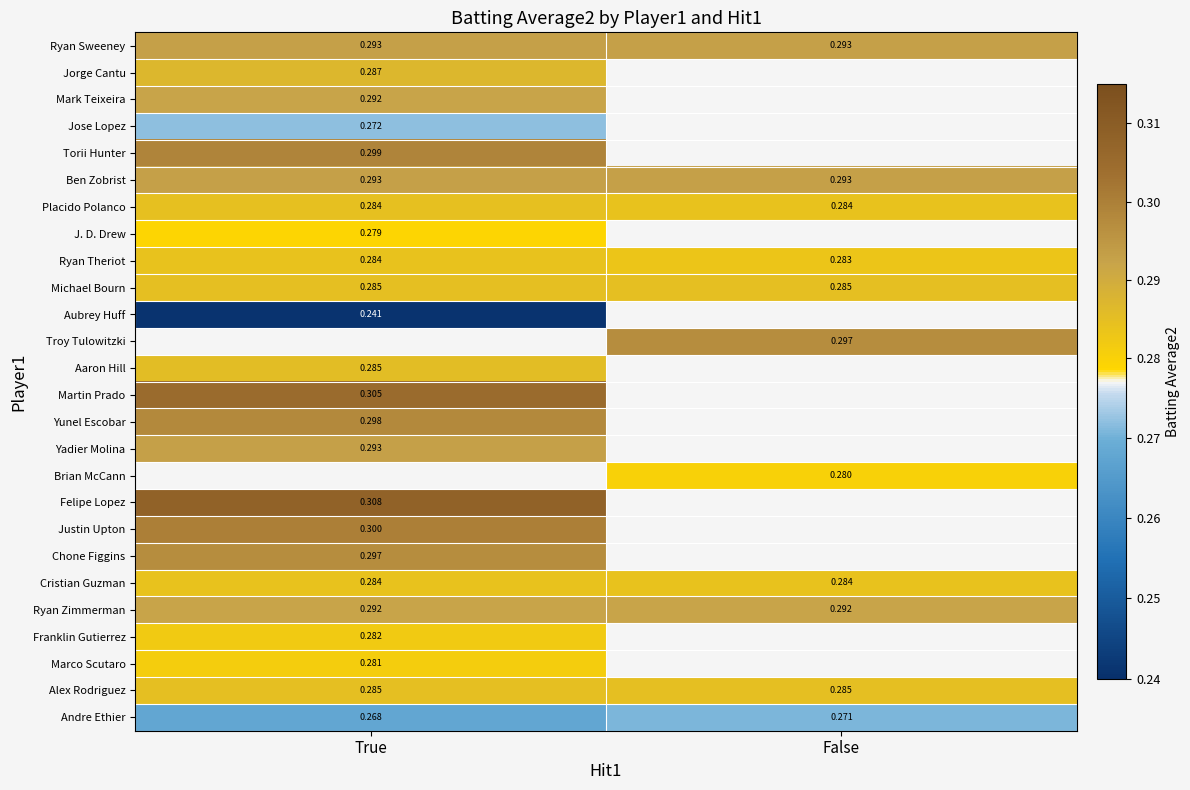

Rank the categories by Ryan Theriot value from highest to lowest.

True, False